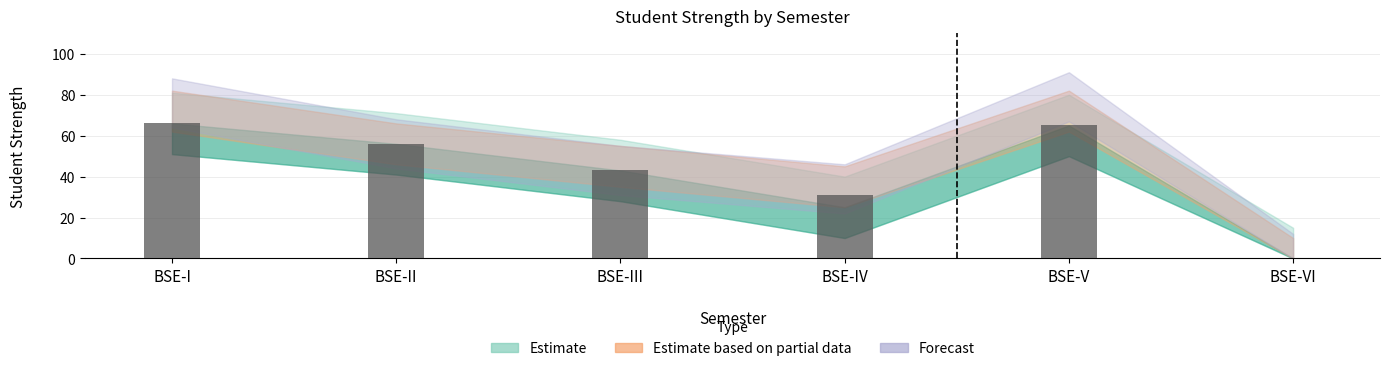

The chart shows a value of -27 at BSE-VI. True or false?

False